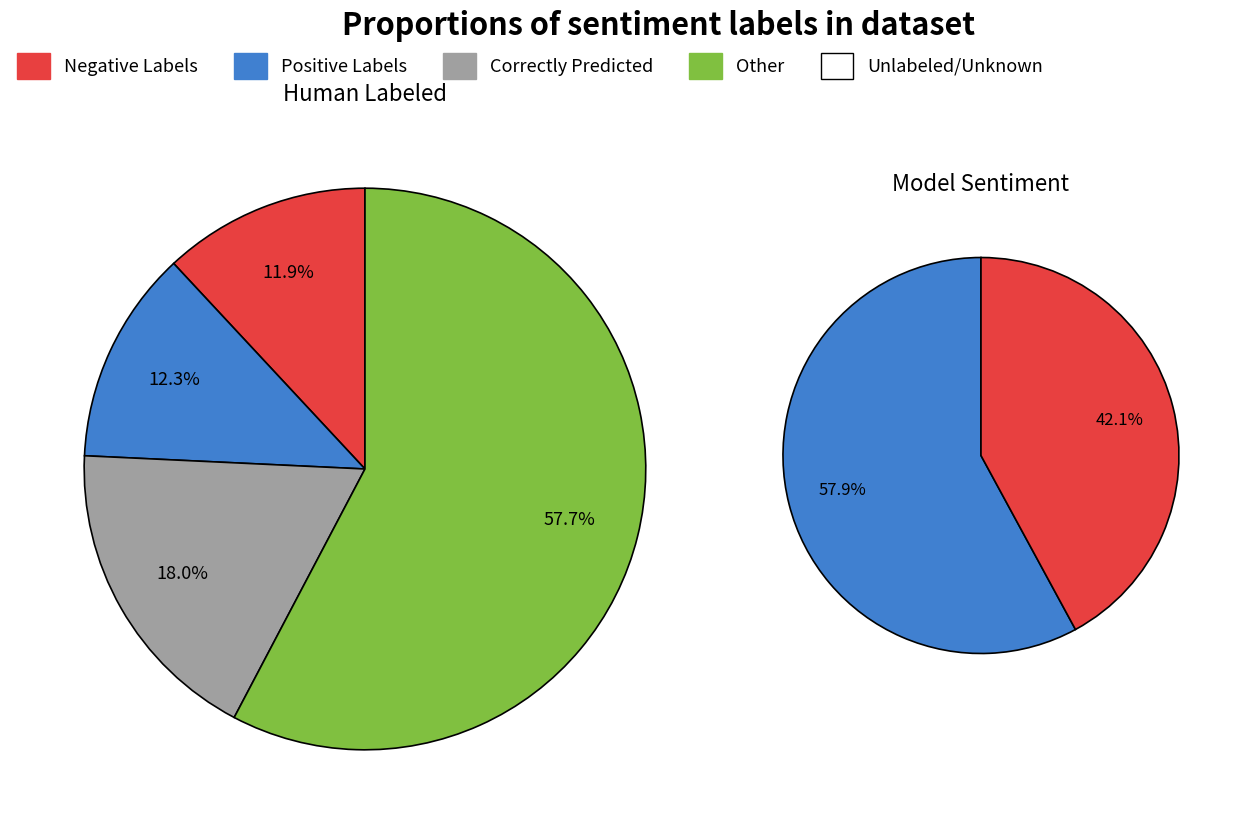

Does Number of correctly predicted represent more than half of the total?

No